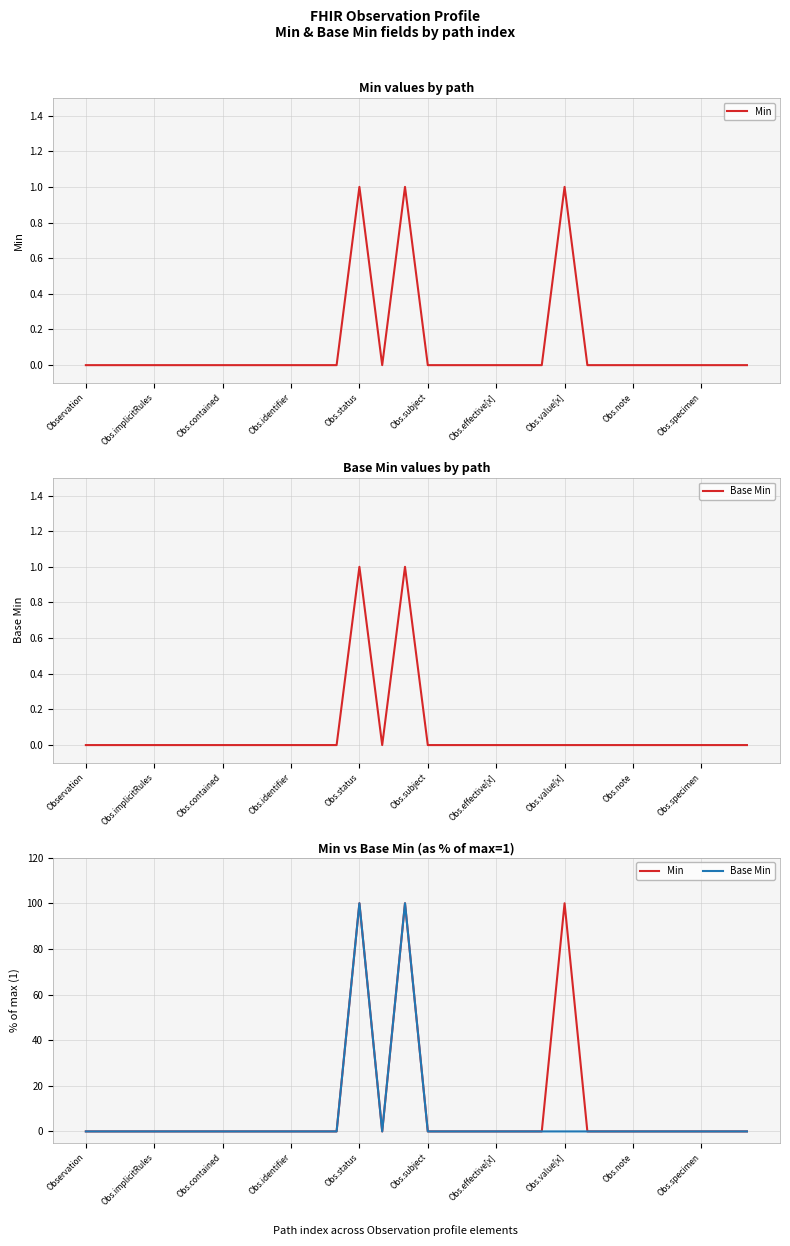

At how many categories does at least one series exceed 72?

3